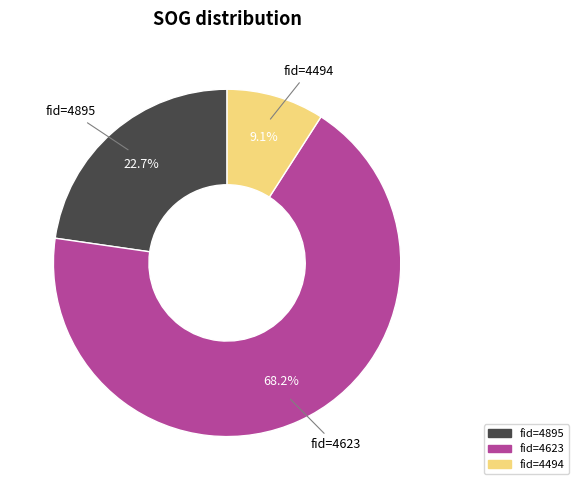

What is the smallest slice in the pie chart?

fid=4494